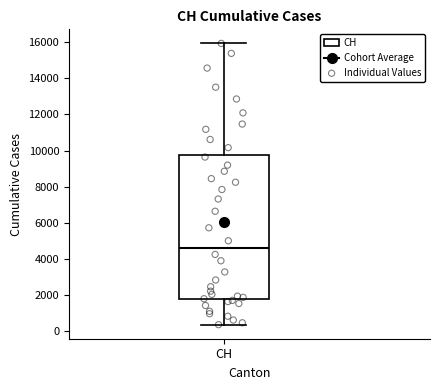

Where does the lower whisker of the box for CH end on the y-axis? The values are not printed on the chart, so give them approximately, as read against the axis.

400